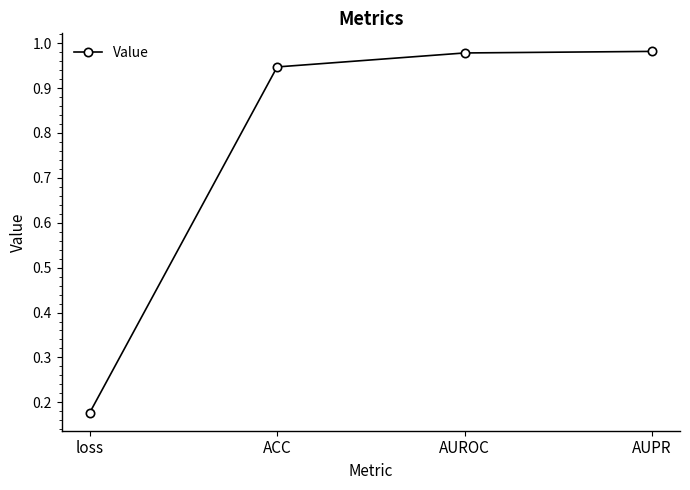

What is the average value?

0.8